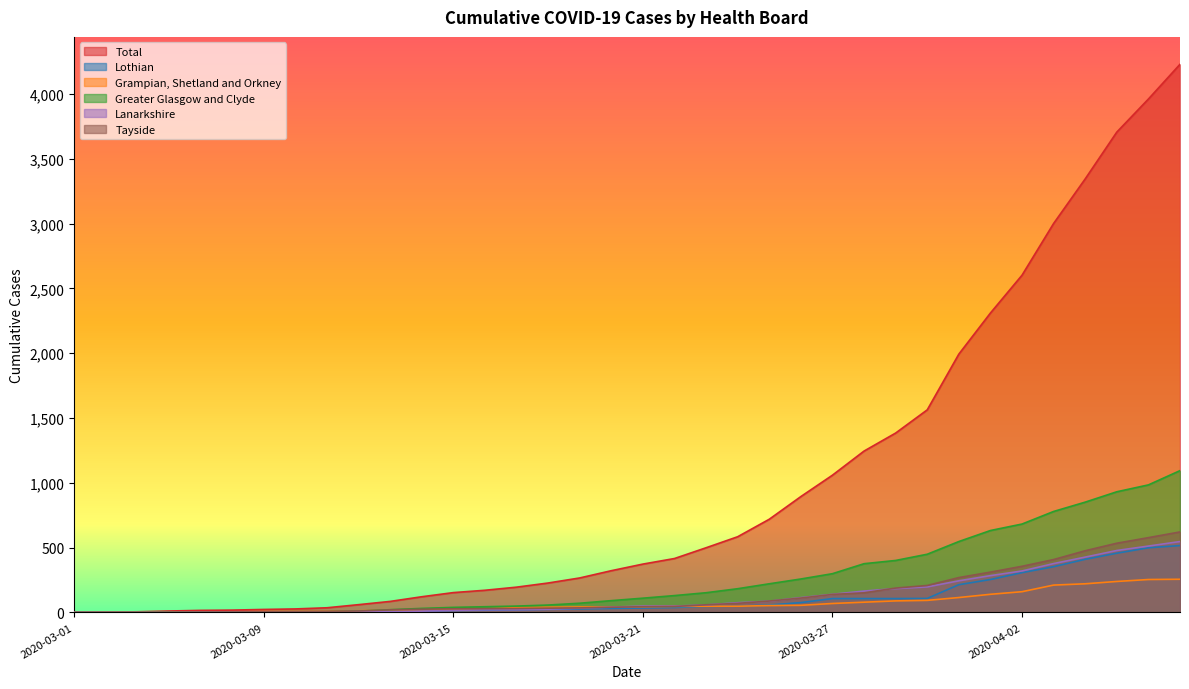

What is the average value of the Lothian series?

109